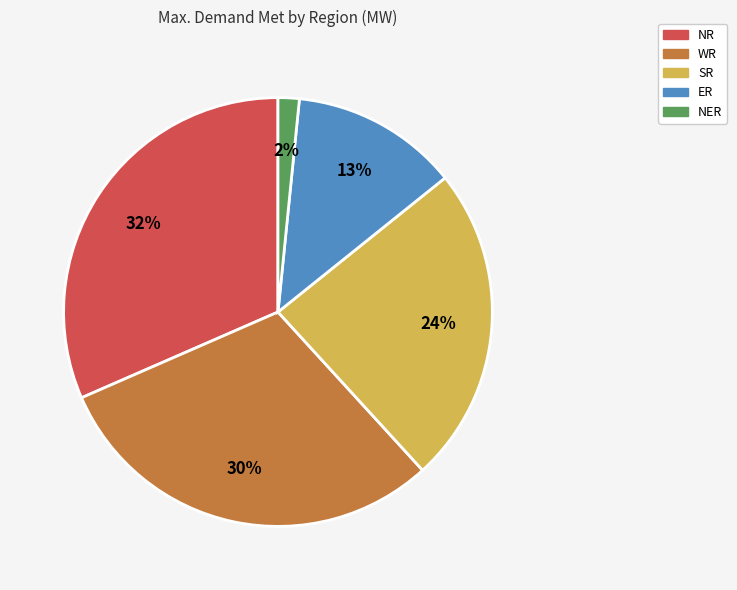

What percentage is the WR slice, to the nearest percent?

30%